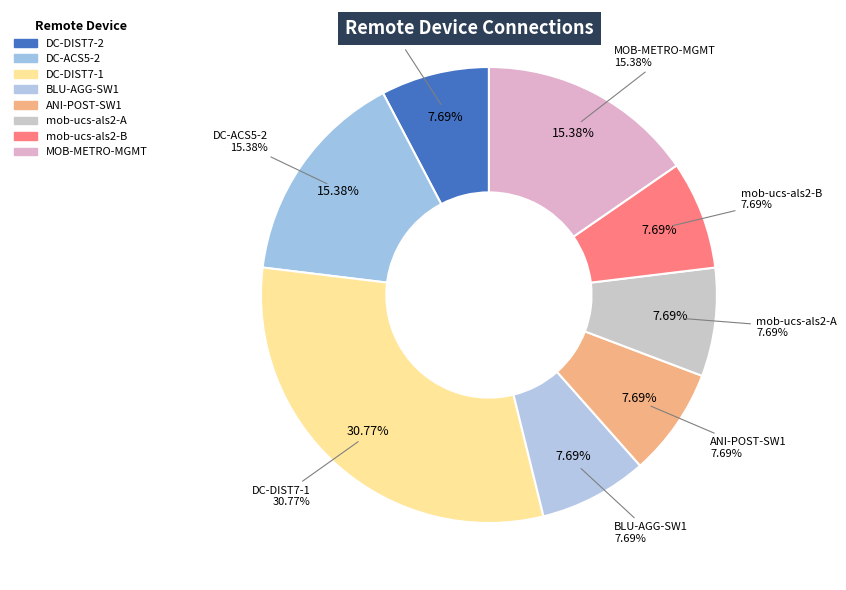

What percentage is the ANI-POST-SW1 slice, to the nearest percent?

8%